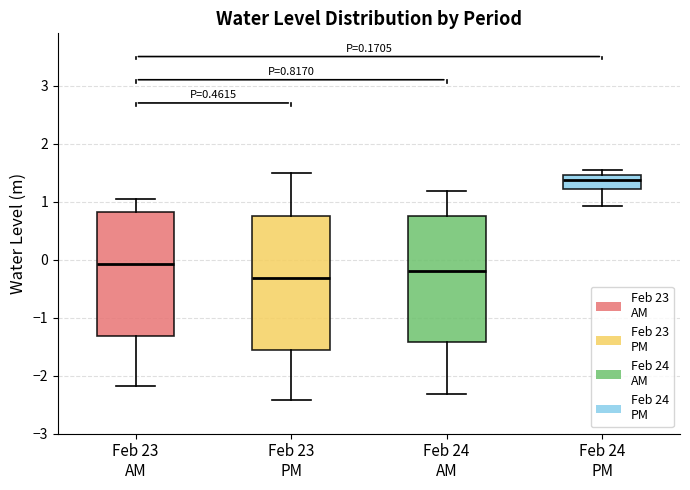

Which box is the tallest, from its lower edge to its upper edge?

Feb 23 PM